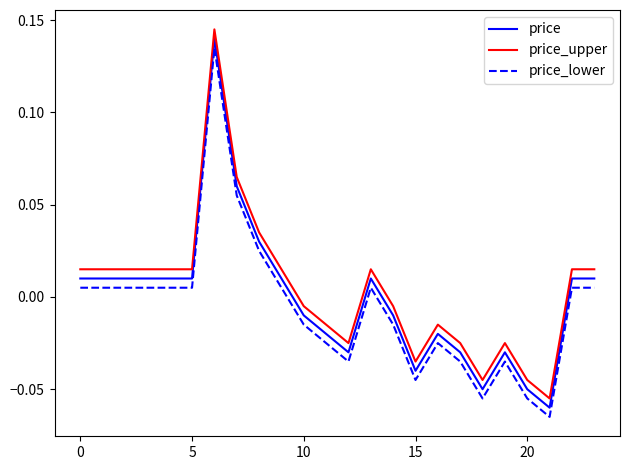

How many values in price are below zero?

11